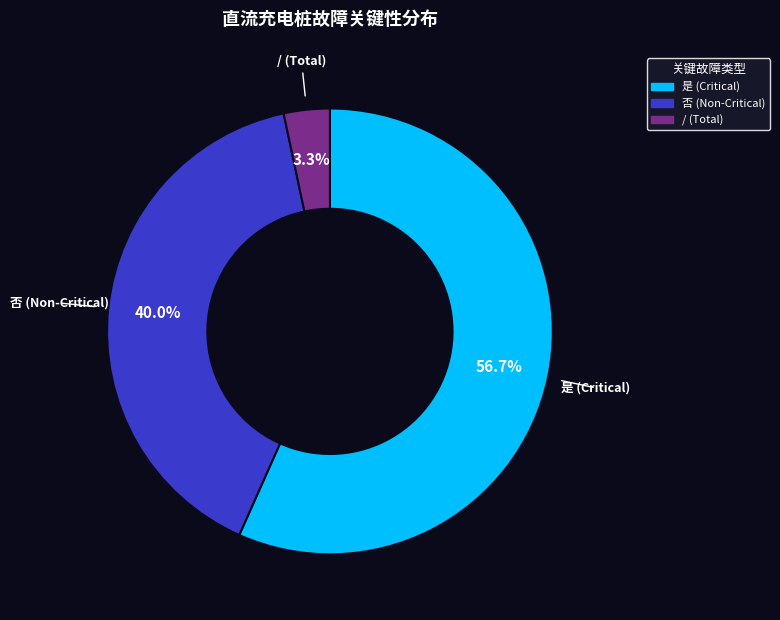

What portion of the pie excludes 否?

60.0%